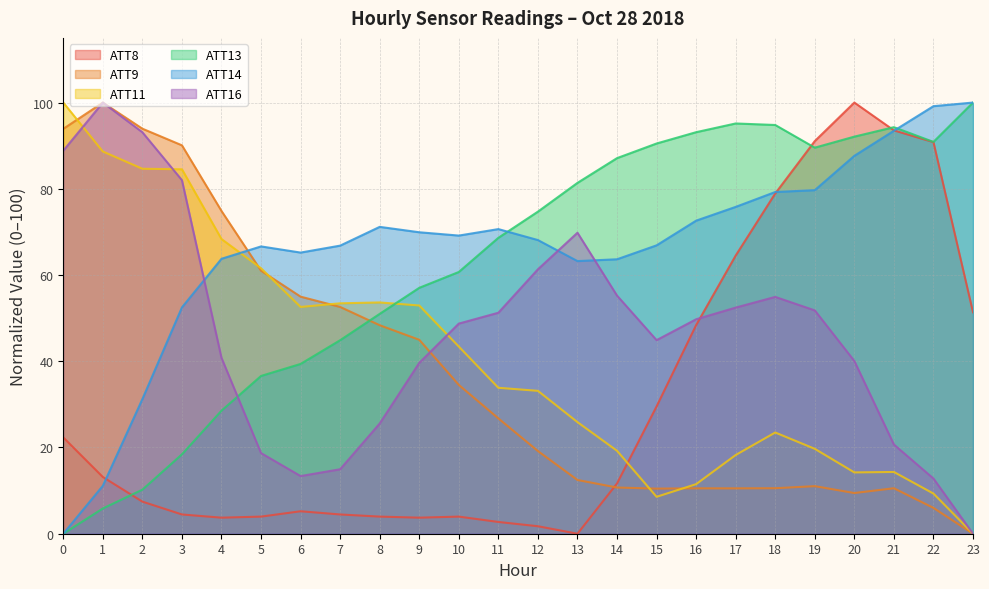

True or false: ATT11 has a value of 68.3 at 4.

True